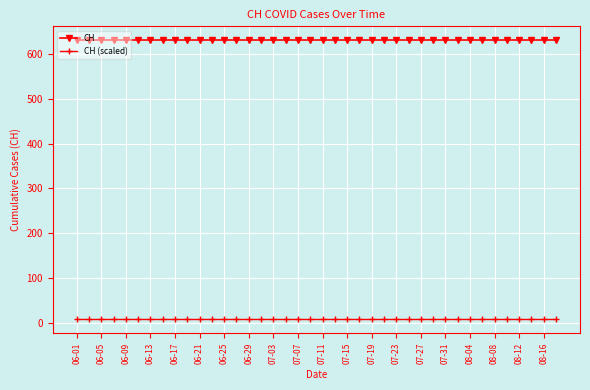

What is the value of the CH point at the 36th from the left?

631.0